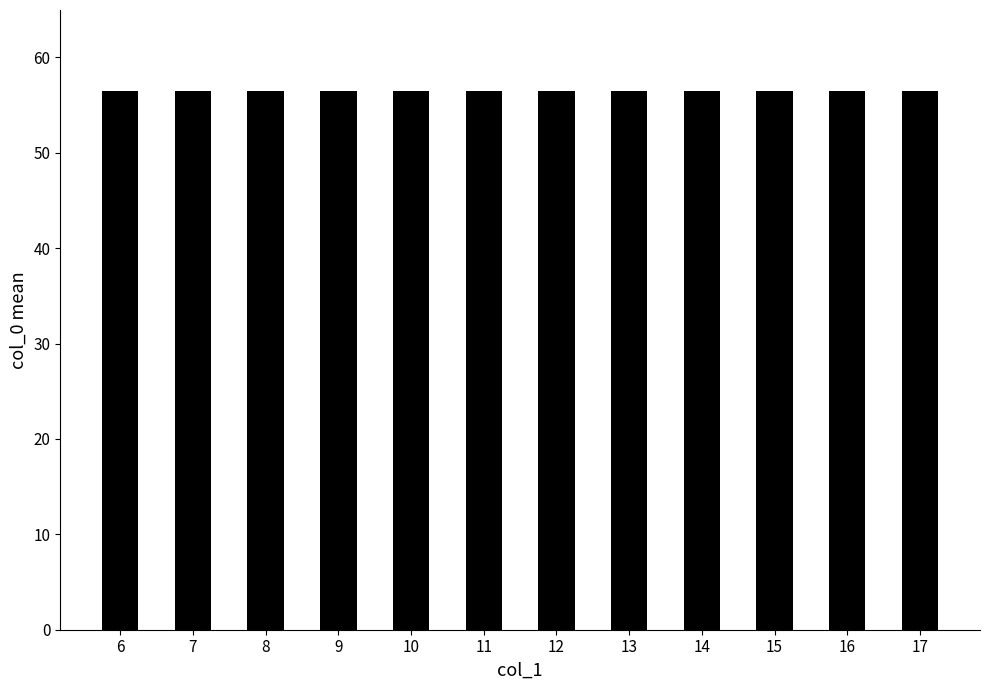

Count the number of categories in the chart.

12